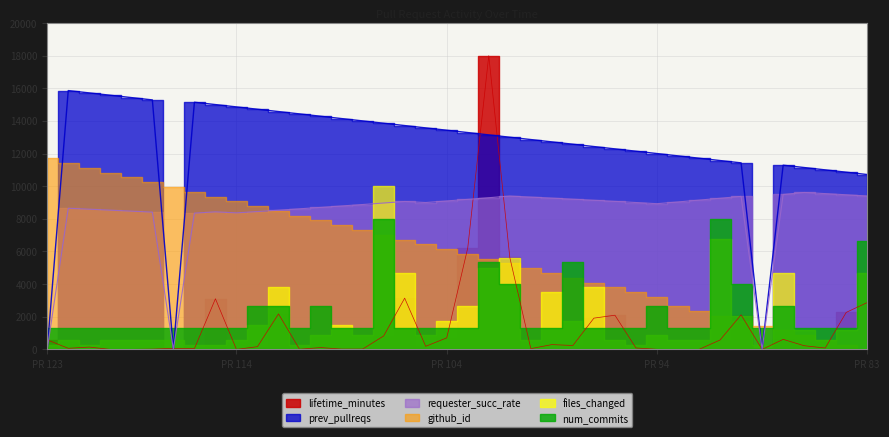

What is the difference between the lifetime_minutes values at 102 and 89?

15881.6